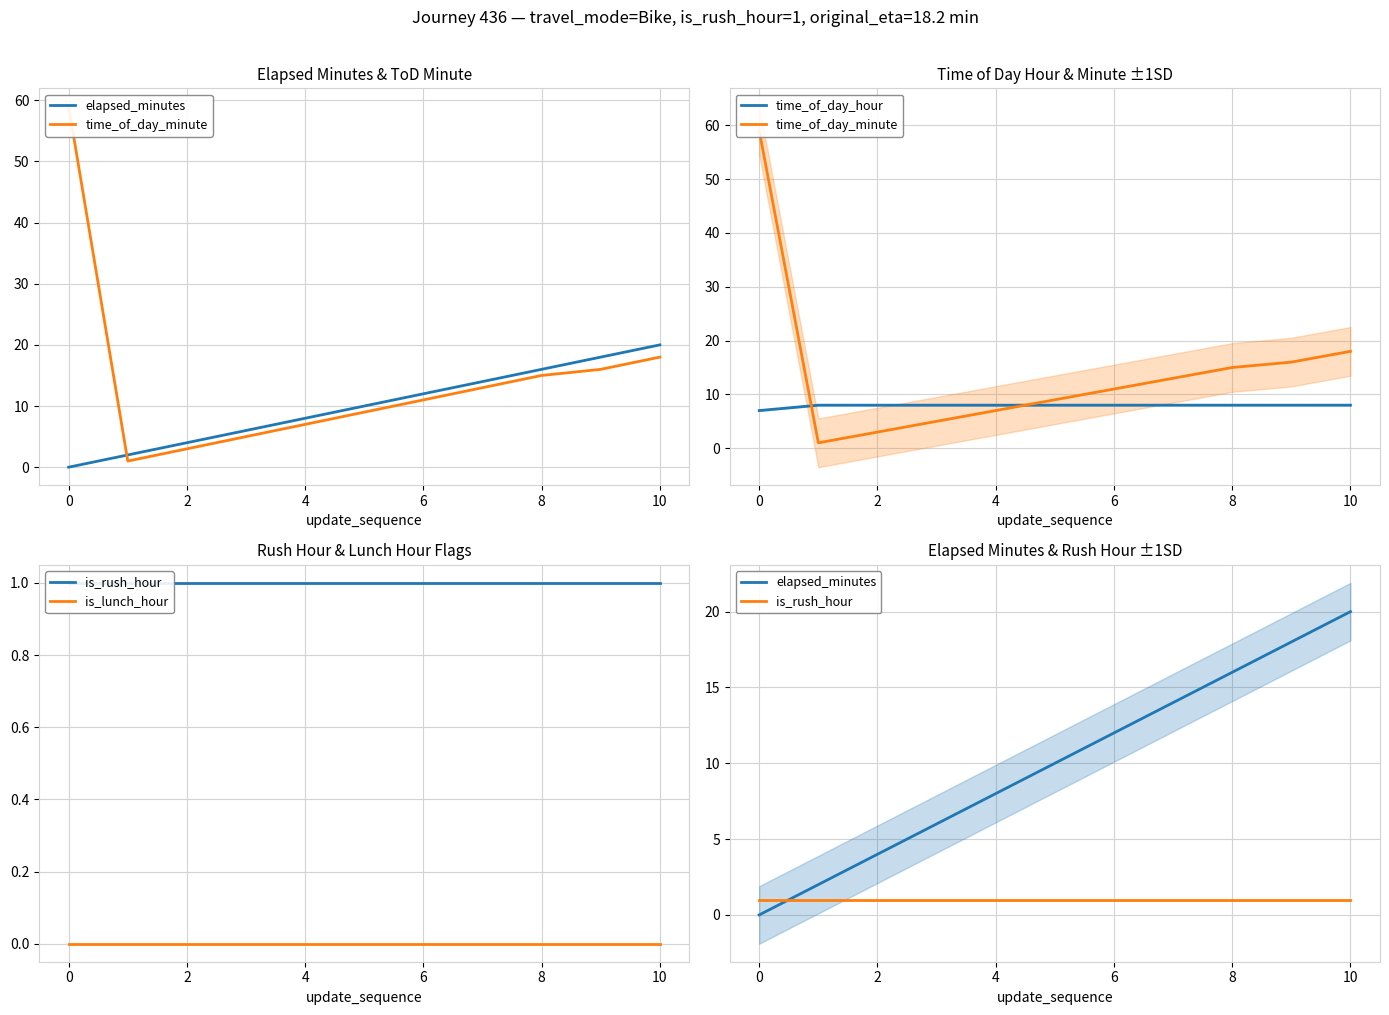

The value of time_of_day_hour at 0 is 11. True or false?

False